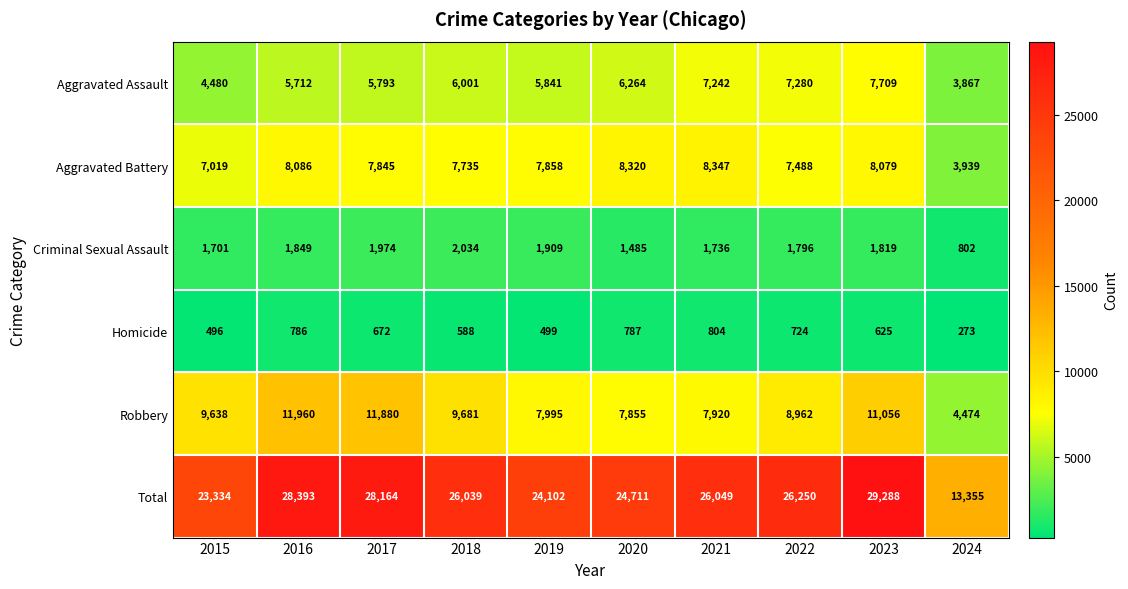

Where is Criminal Sexual Assault nearest to the value 1418?

2020